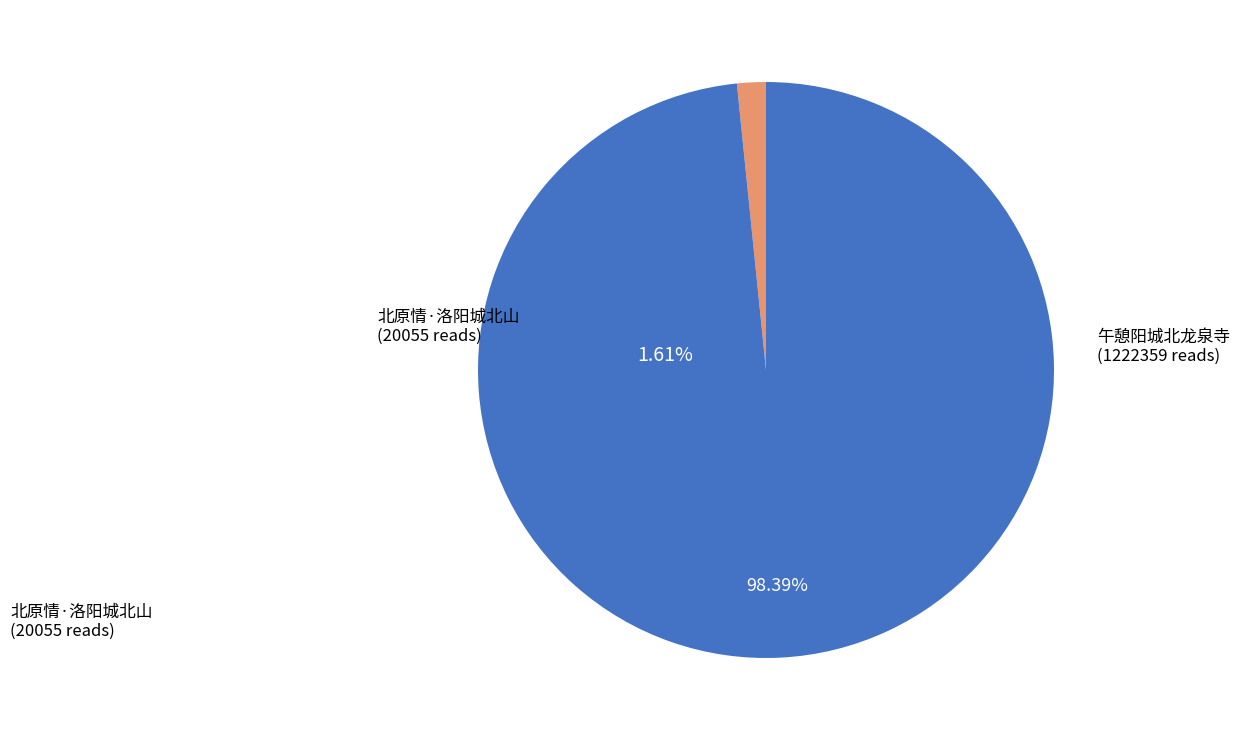

How much of the chart is everything except 午憩阳城北龙泉寺?

1.6%